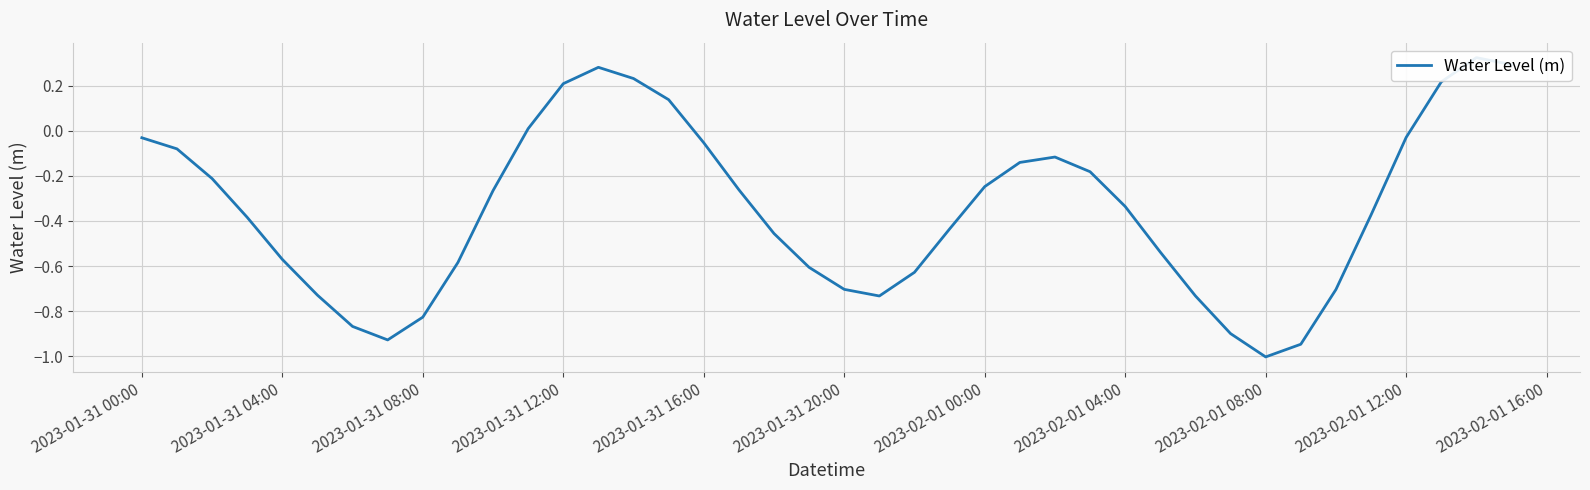

What is the smallest value displayed?

-1.0